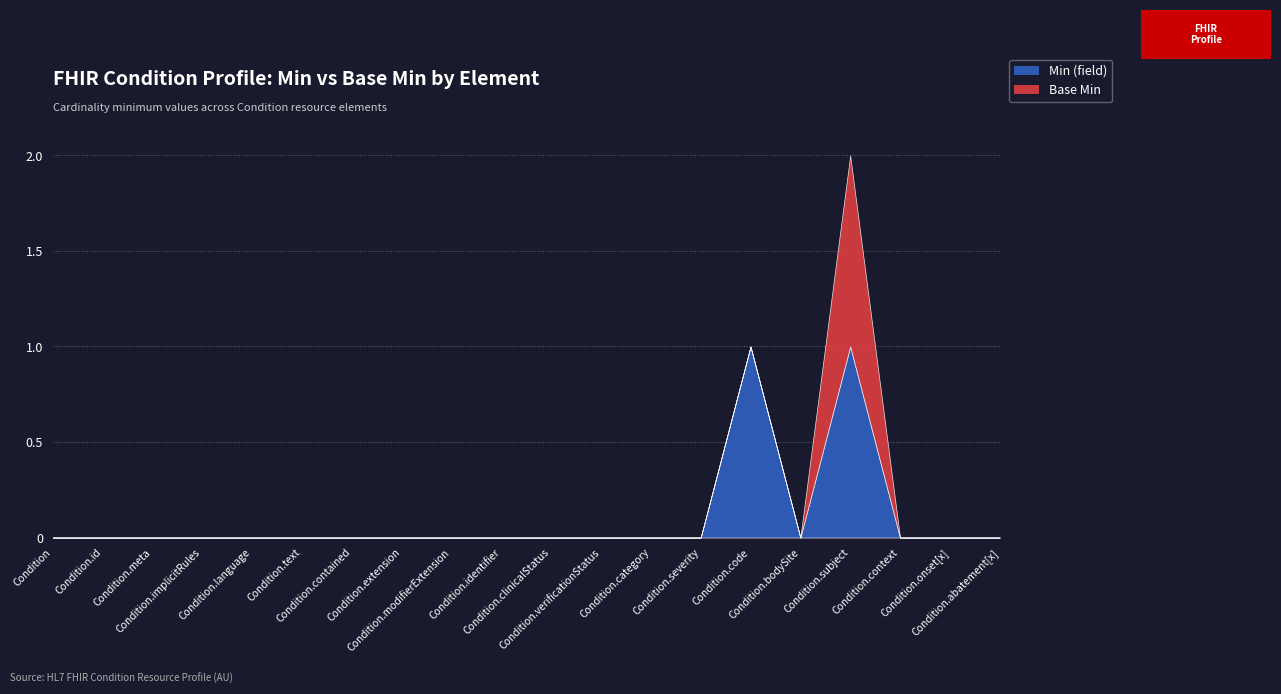

True or false: Min (field) has a value of 0 at Condition.modifierExtension.

True